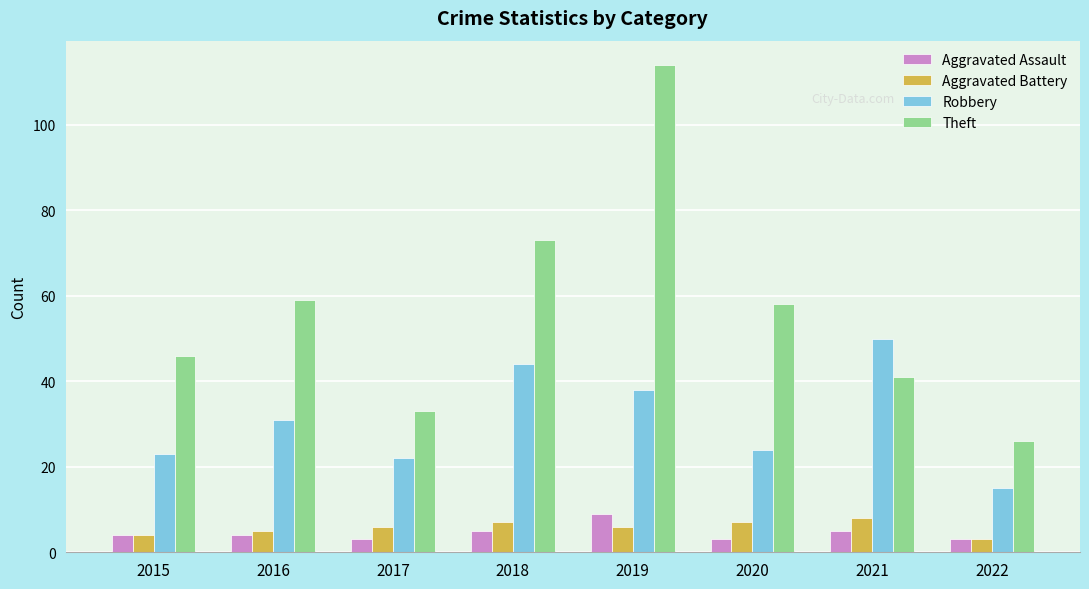

Is the value of Aggravated Assault at 2015 greater than the value of Aggravated Battery at 2020?

No